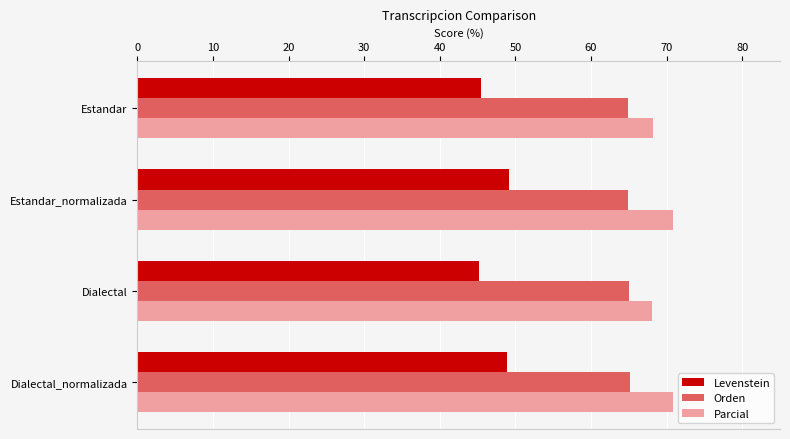

What is the average value of the Levenstein series?

47.1